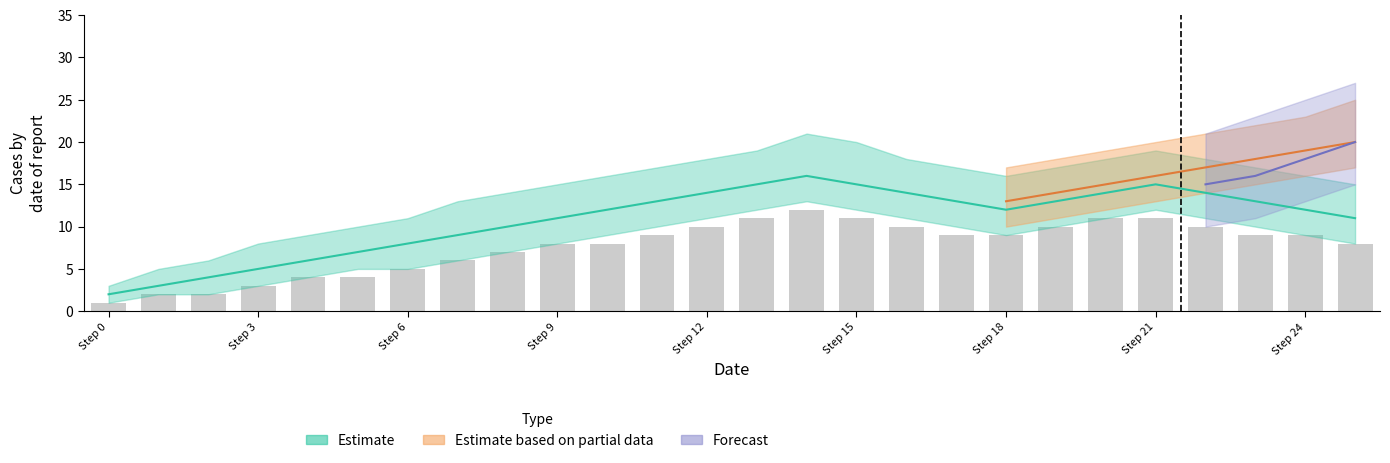

Between Step 0 and 13, which is larger?

13